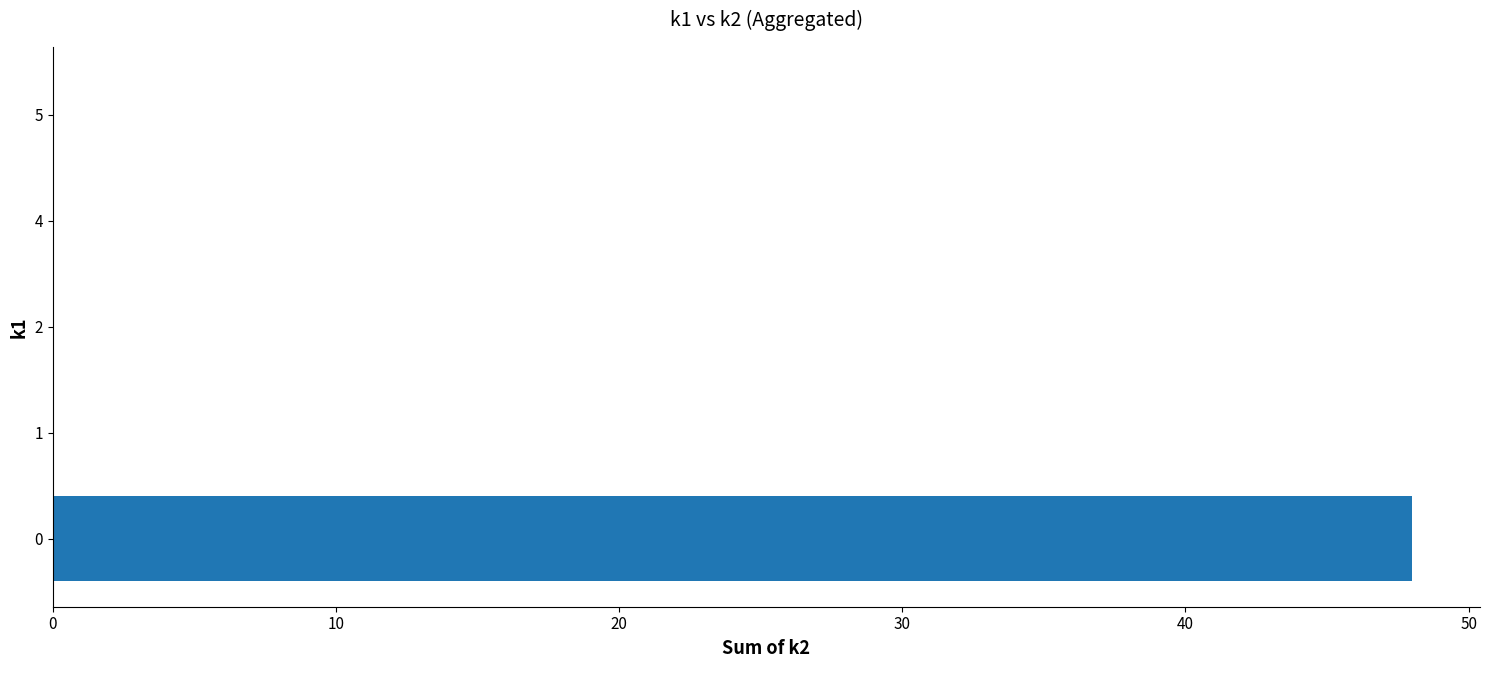

What is the greatest value displayed?

48